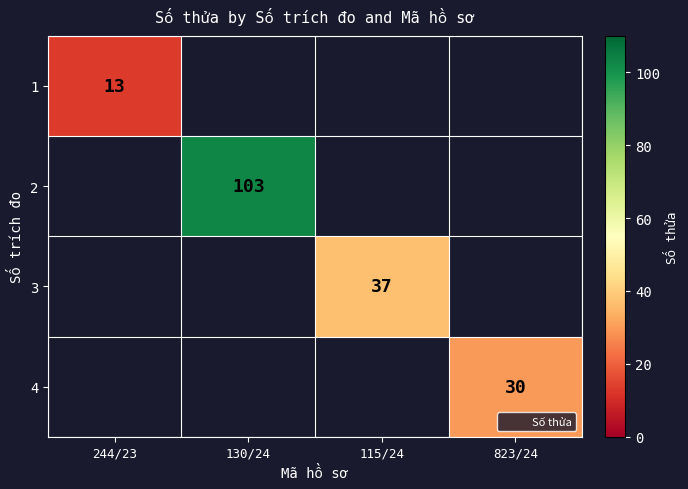

The 3 series shows 56.2 at 115/24. True or false?

False